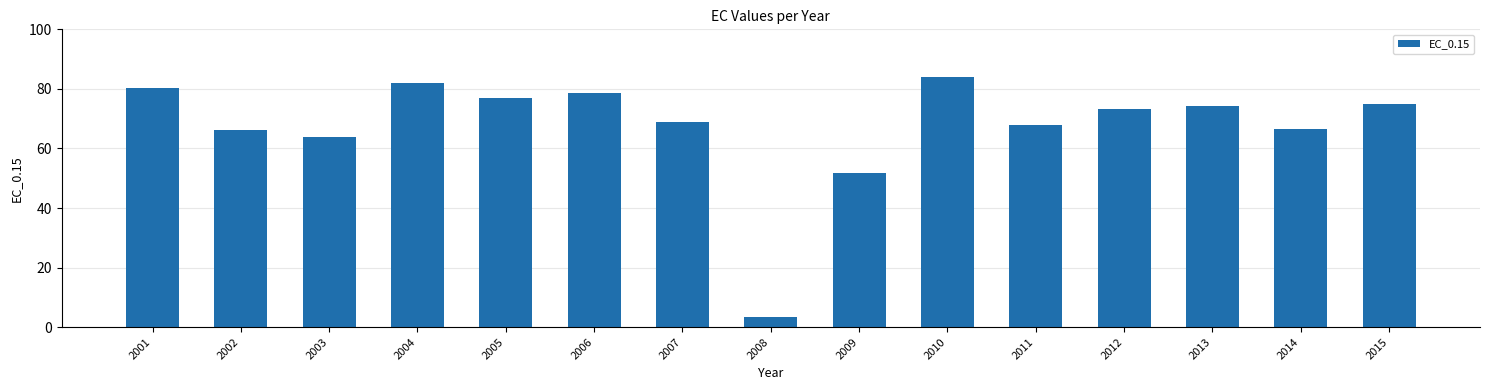

Where does the data first go above 73?

2001